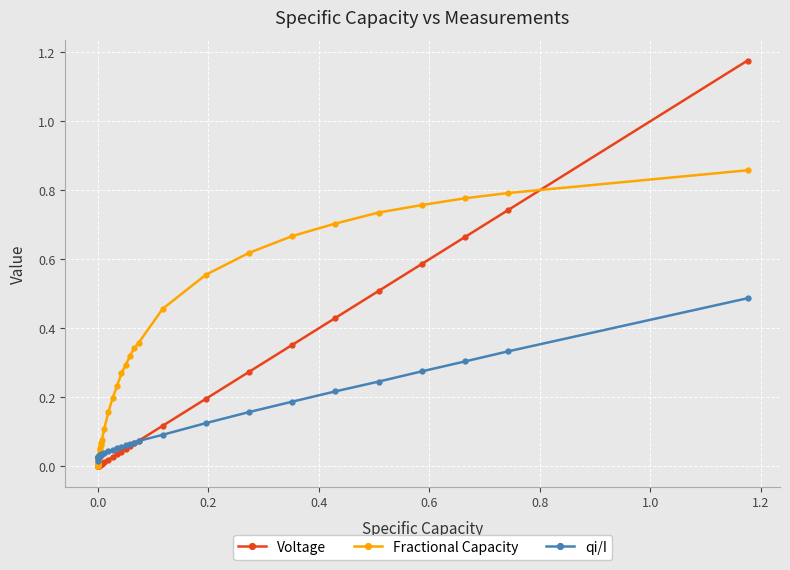

In qi/I, how many points are lower than both neighbors (excluding endpoints)?

2